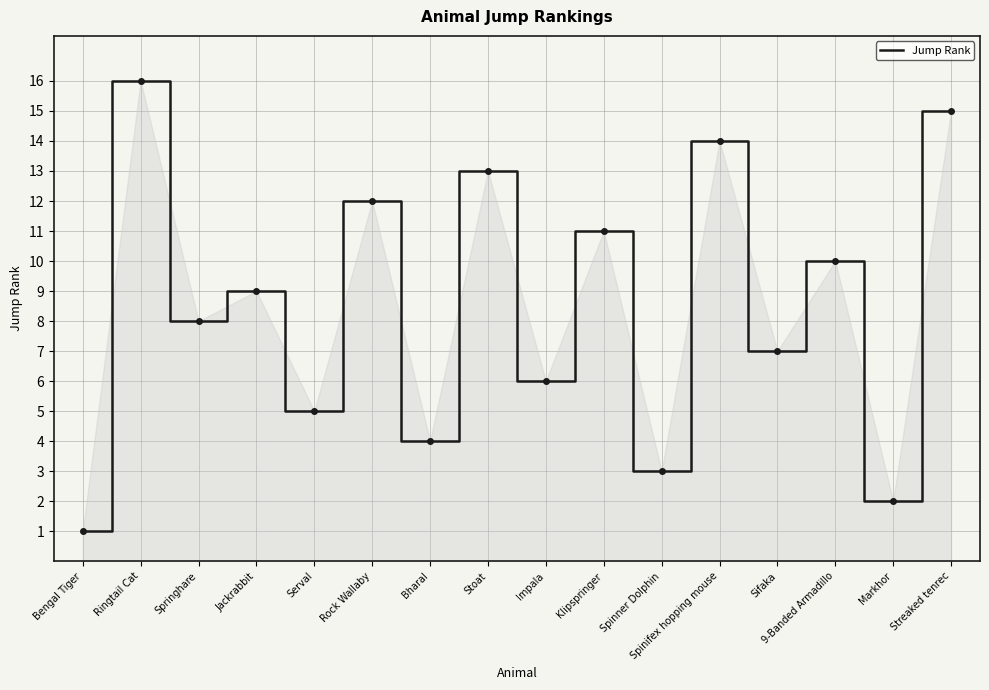

The value at Jackrabbit is 9. True or false?

True